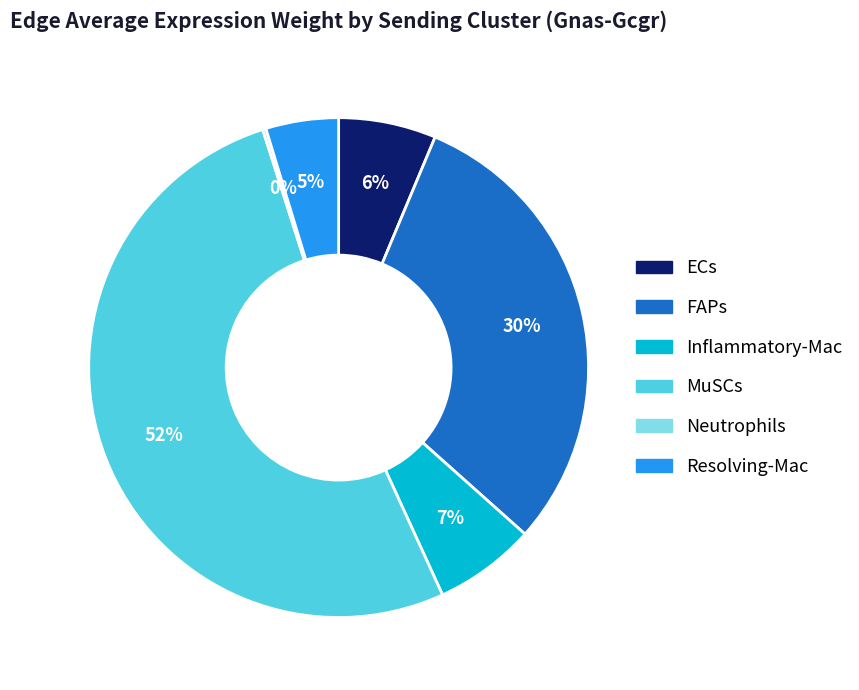

Do FAPs and Resolving-Mac together represent more than half of the pie?

No